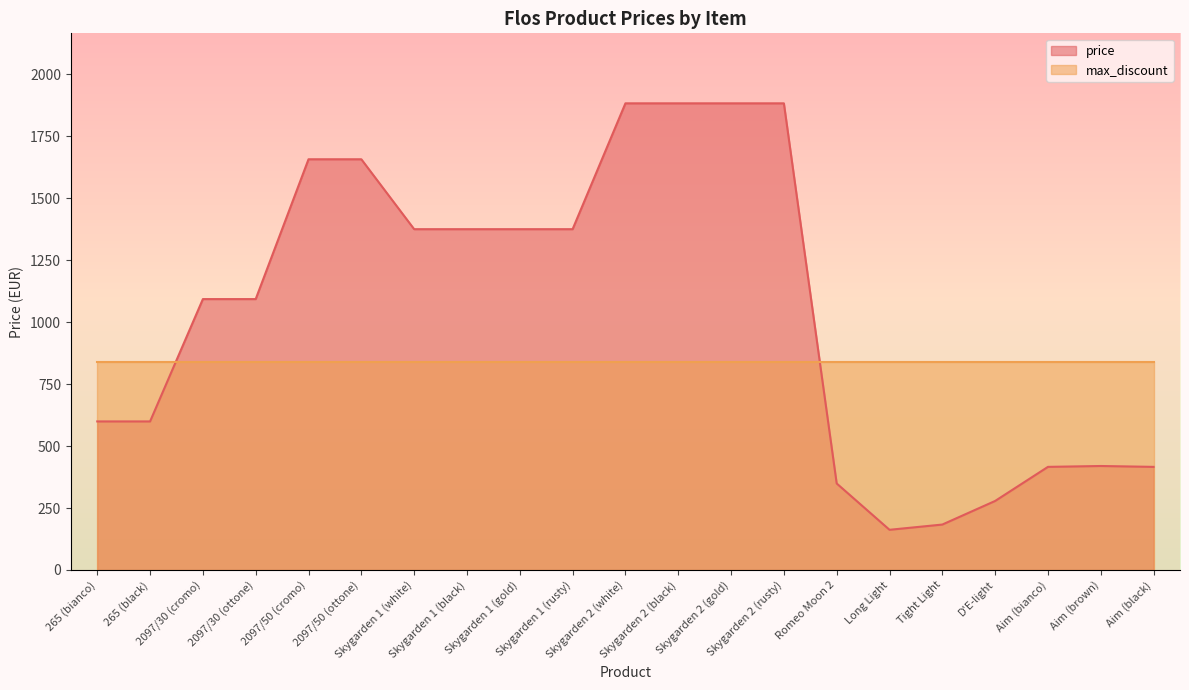

Approximately how many times larger is the value at 2097/30 (cromo) compared to 265 (black)?

1.8